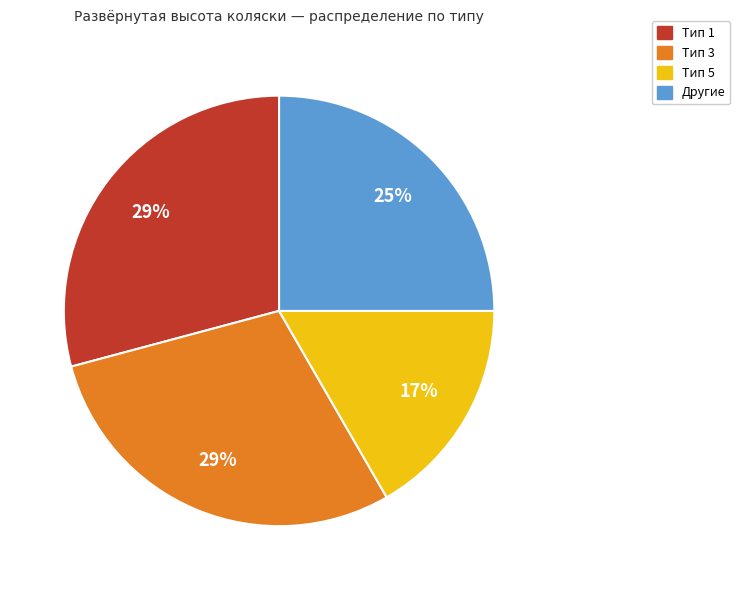

Count the number of slices in the pie.

4